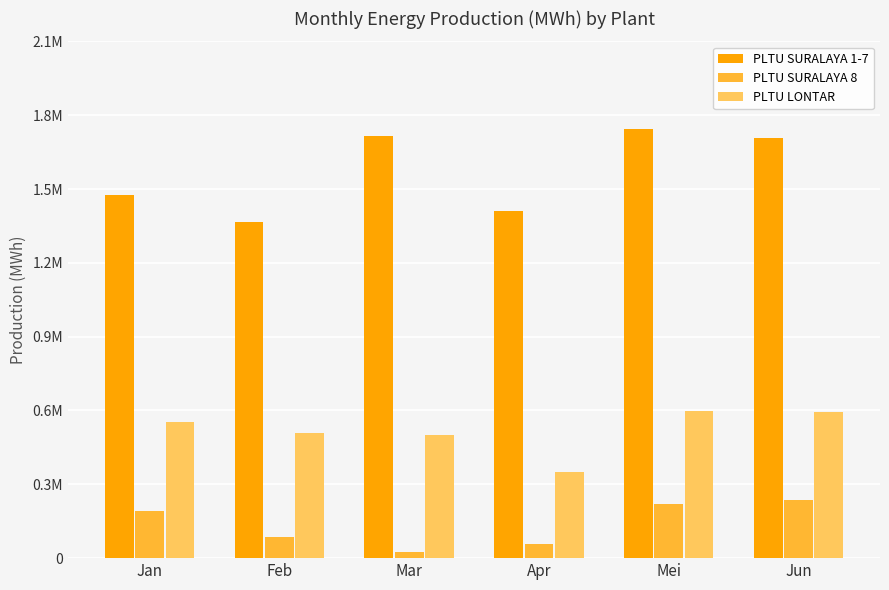

List the labels in order of PLTU SURALAYA 8 value, largest first.

Jun, Mei, Jan, Feb, Apr, Mar